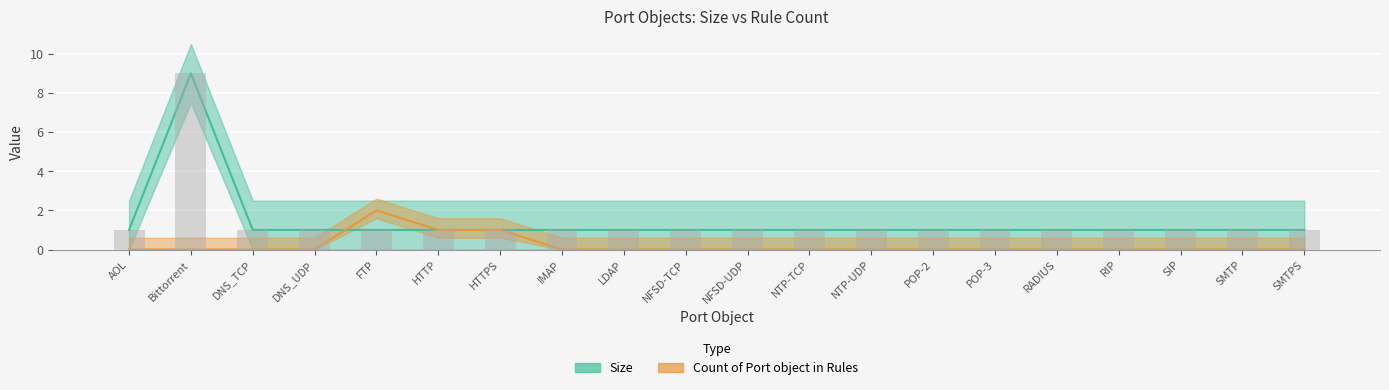

What position from the right is HTTP?

15